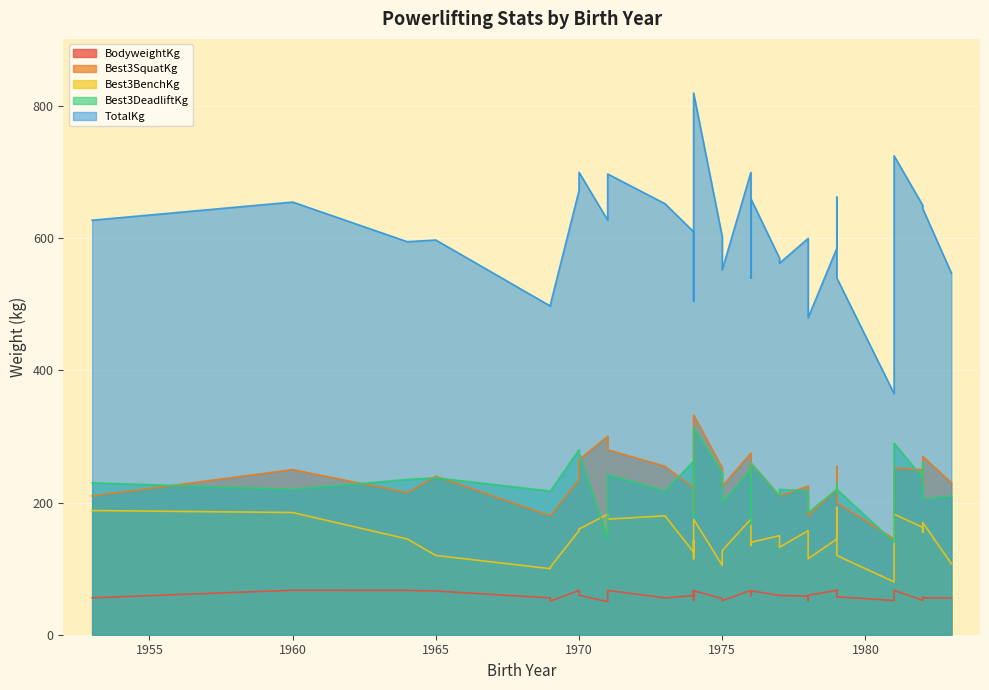

What are all the series names shown in the legend?

BodyweightKg, Best3SquatKg, Best3BenchKg, Best3DeadliftKg, TotalKg